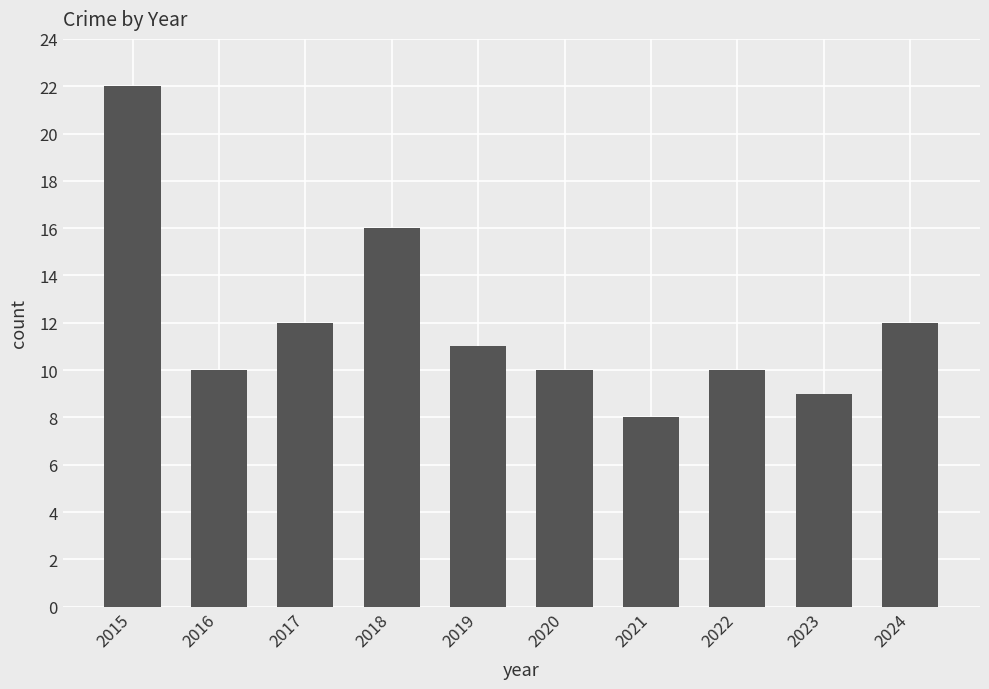

What is the minimum value shown in the chart?

8